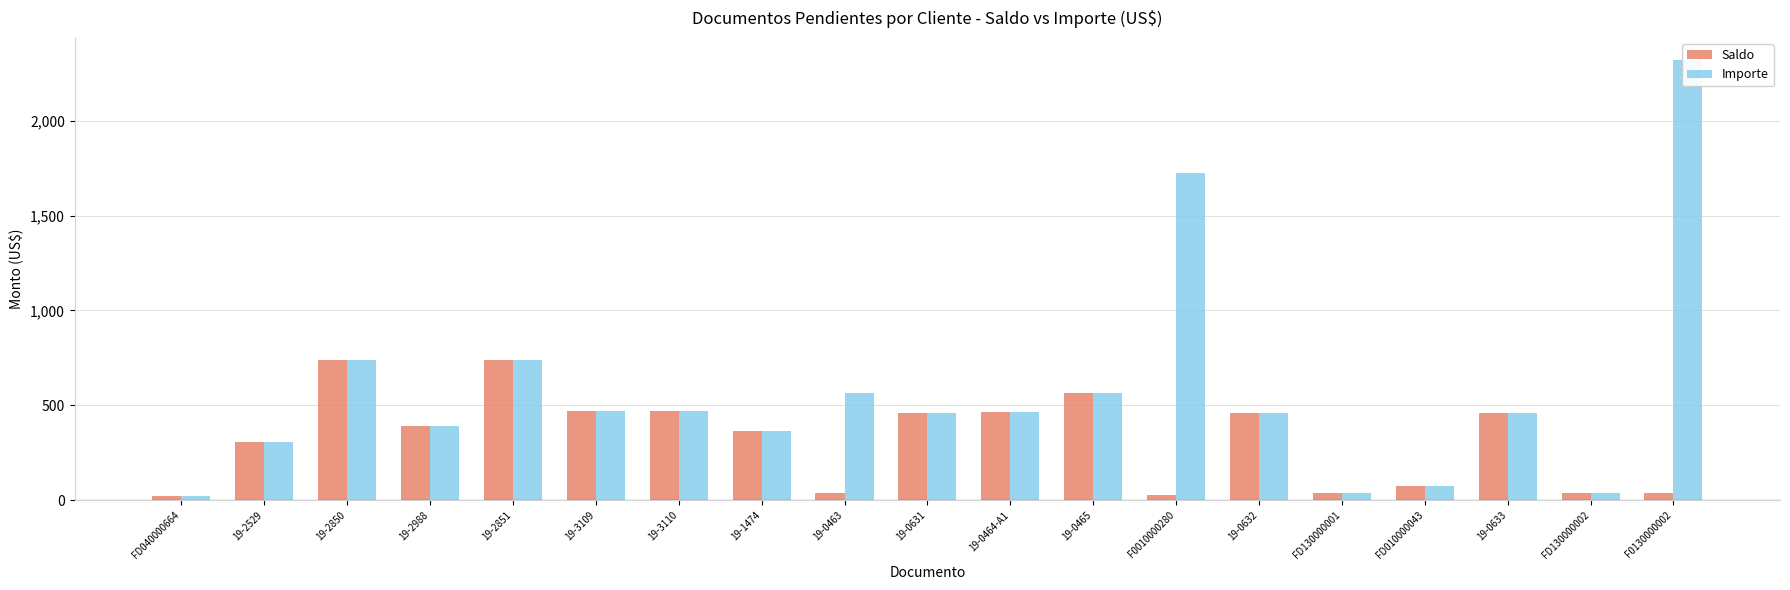

List the labels in order of Importe value, smallest first.

FD040000664, FD130000001, FD130000002, FD010000043, 19-2529, 19-1474, 19-2988, 19-0631, 19-0632, 19-0633, 19-0464-A1, 19-3110, 19-3109, 19-0463, 19-0465, 19-2850, 19-2851, F0010000280, F0130000002